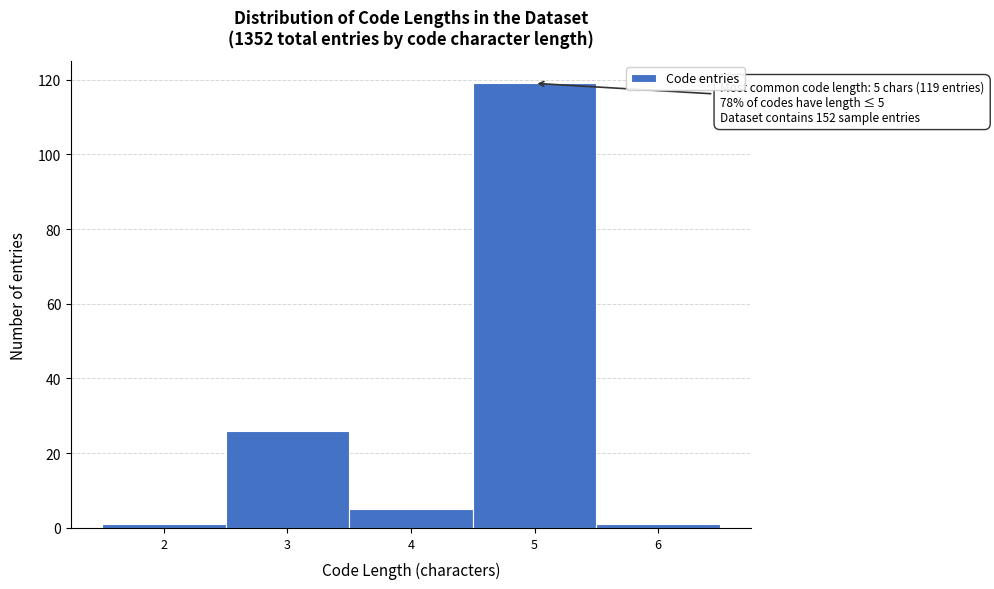

Which range on the x-axis has the tallest bar?

4.5 to 5.5